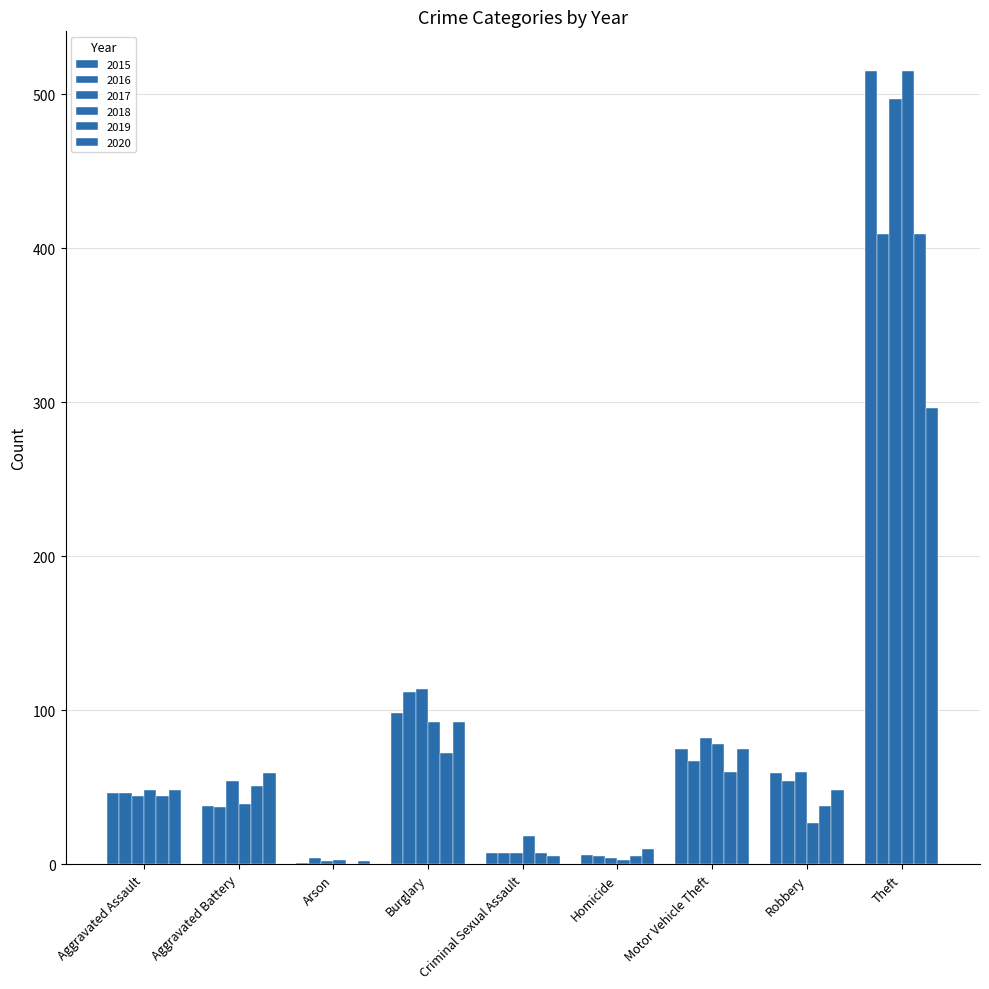

What is the difference between the 2019 values at Homicide and Aggravated Assault?

39